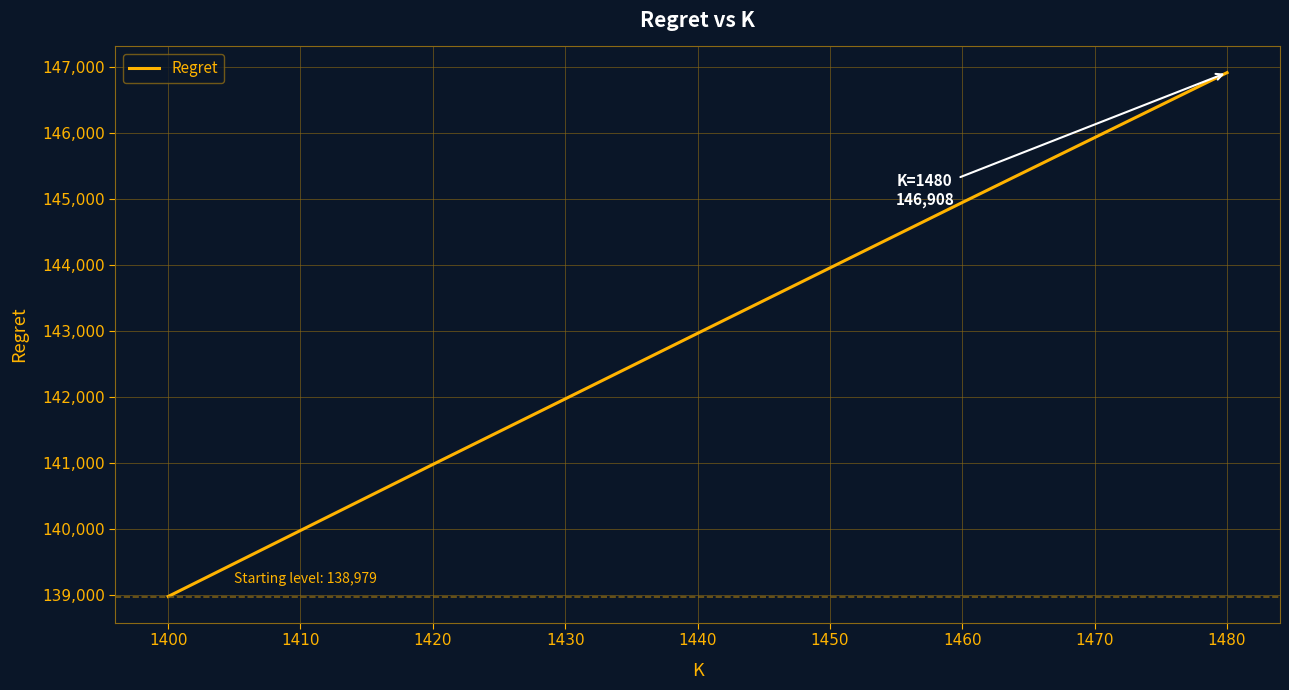

Does the chart have visible grid lines?

Yes